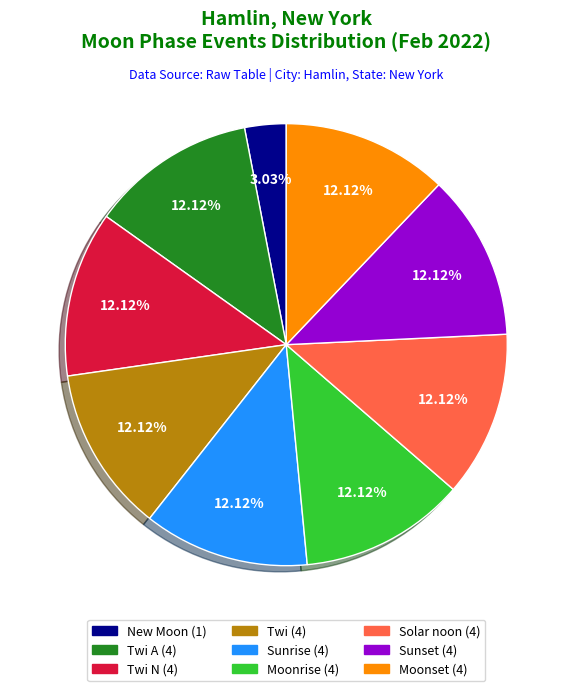

Is there a majority slice in this chart?

No